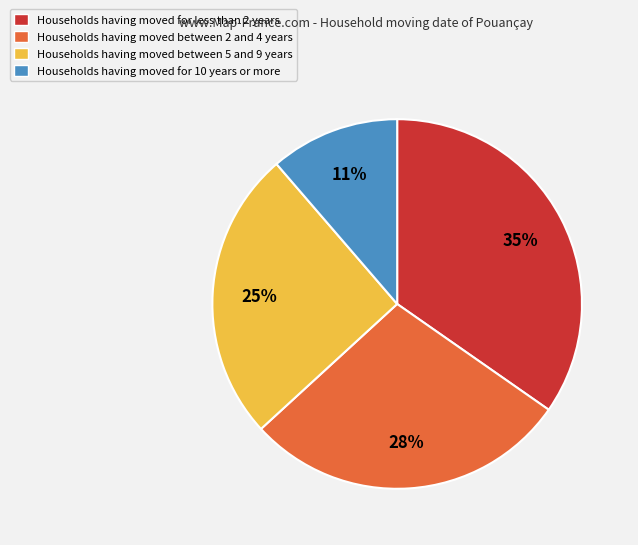

Is there any slice that represents more than half of the pie?

No